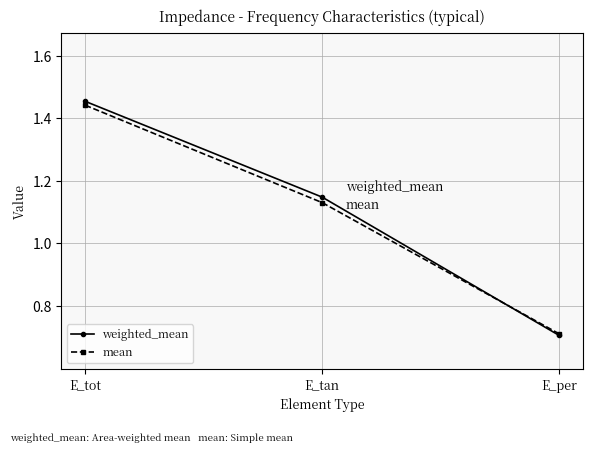

How many lines are shown in the chart?

2